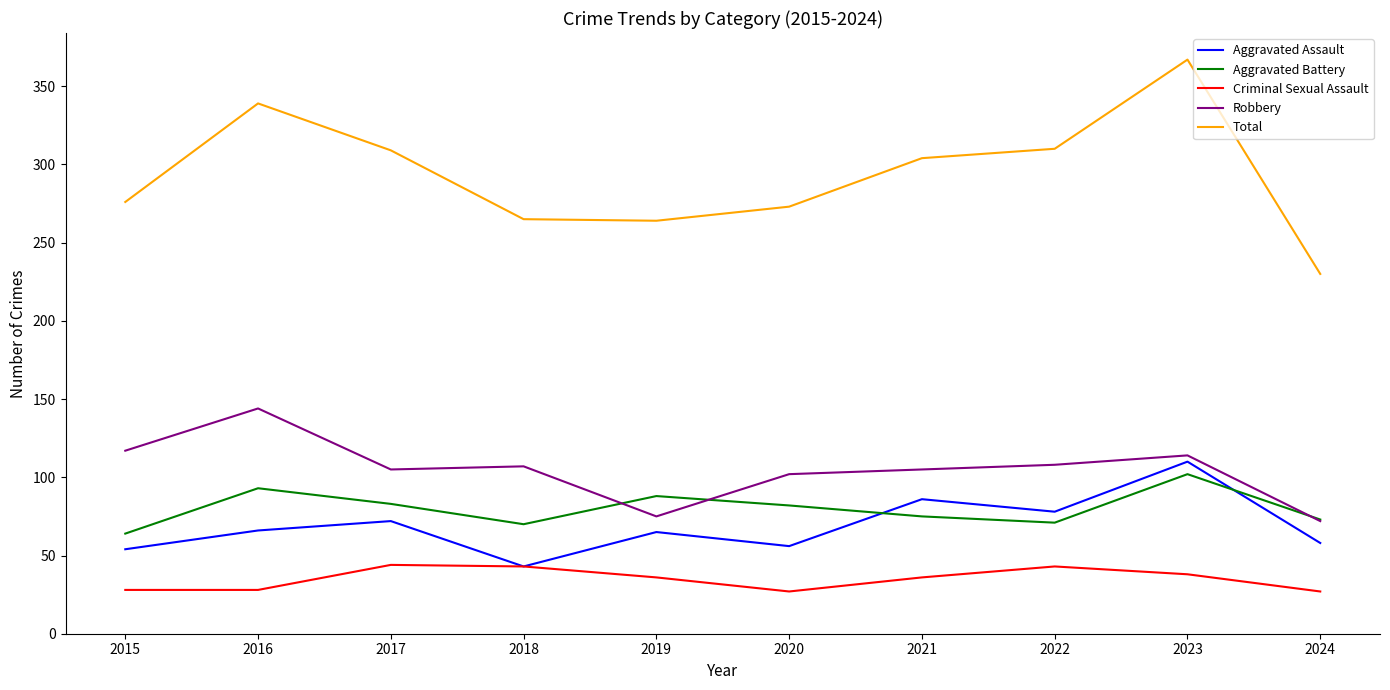

Which category has the lowest value in the Total series?

2024